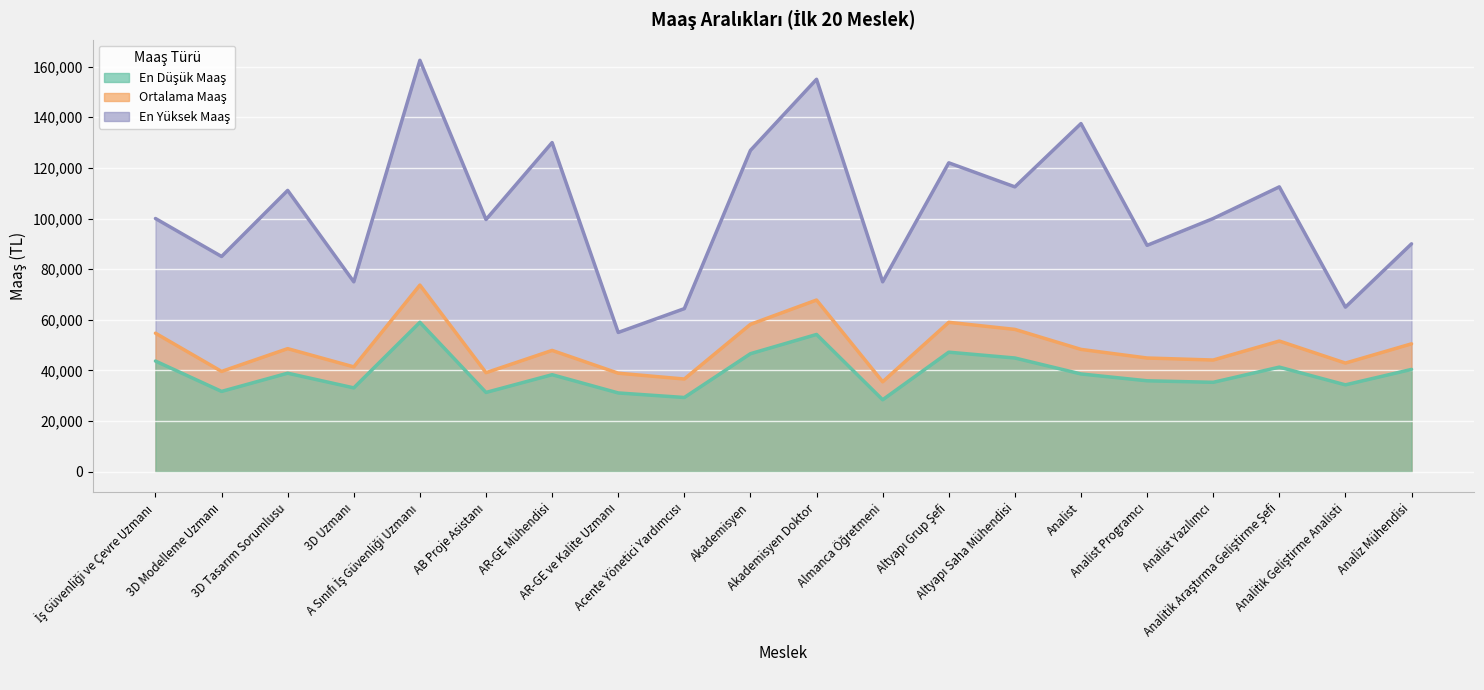

True or false: En Yüksek Maaş and En Düşük Maaş cross at least once.

False